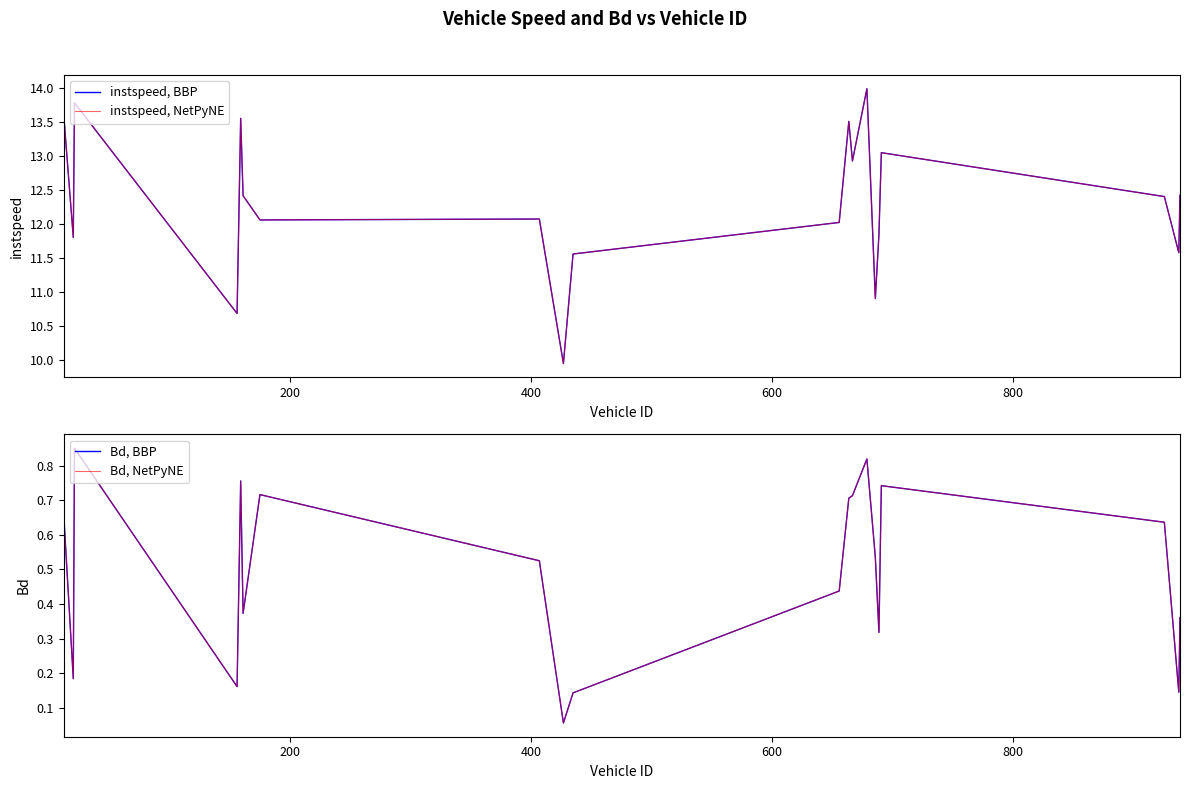

True or false: Bd, NetPyNE and instspeed, BBP intersect in this chart.

False